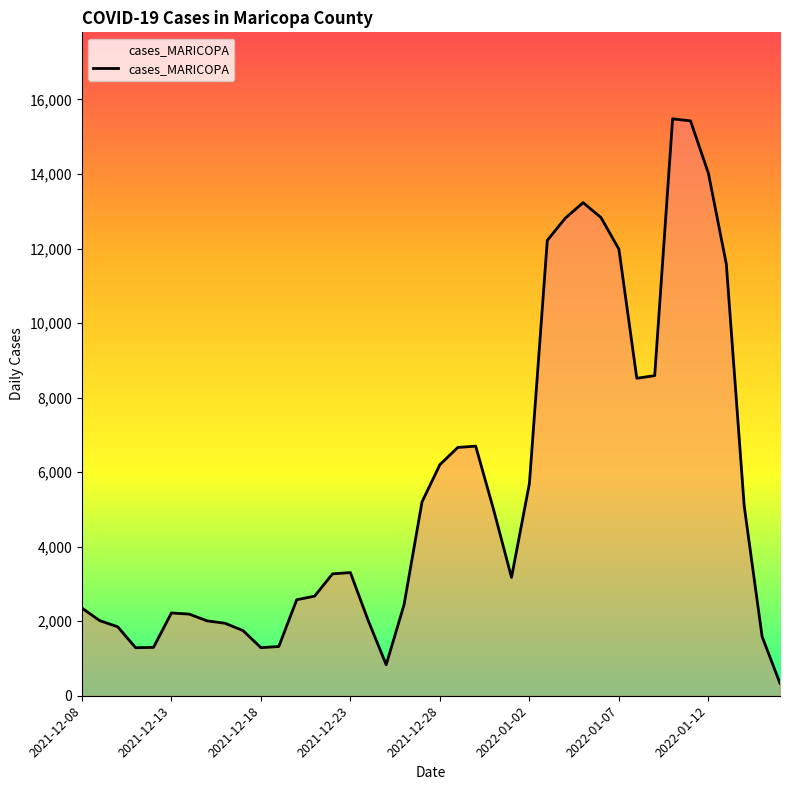

What is the greatest value displayed?

15480